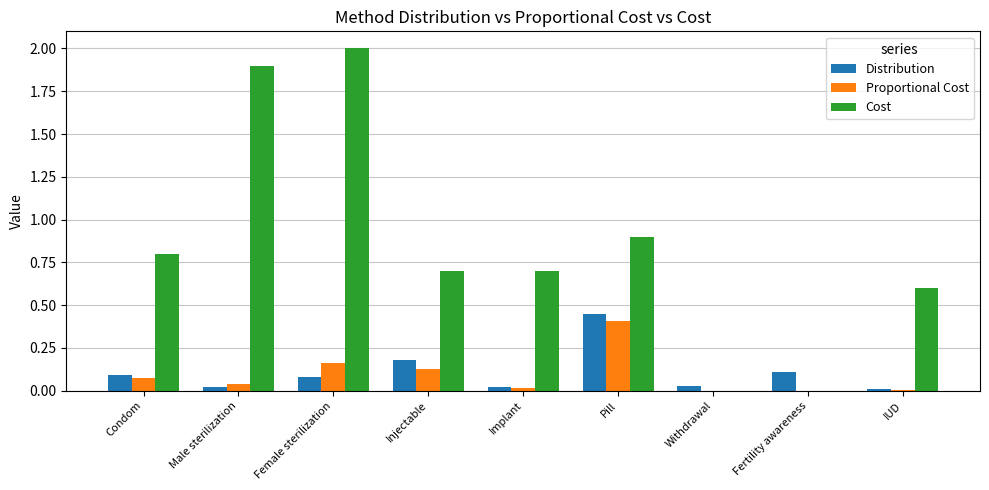

Where is Cost nearest to the value 1?

Pill